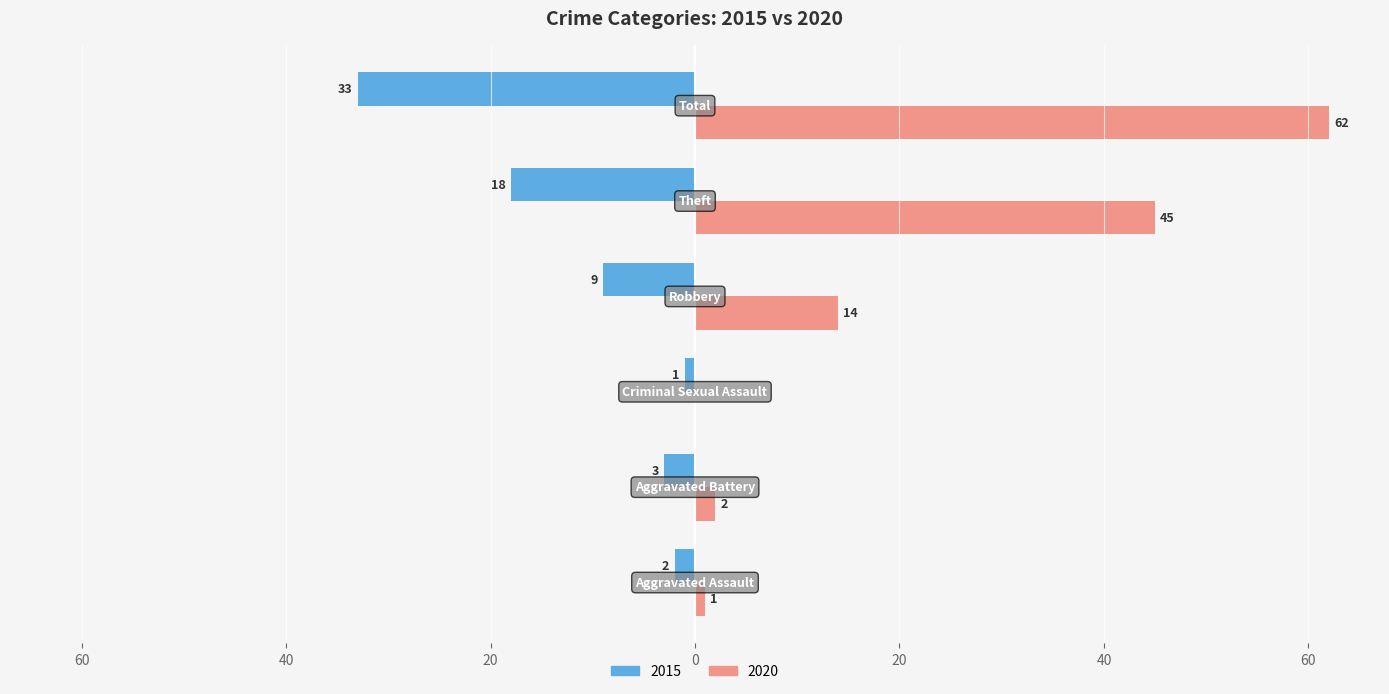

What are all the series names shown in the legend?

2015, 2020